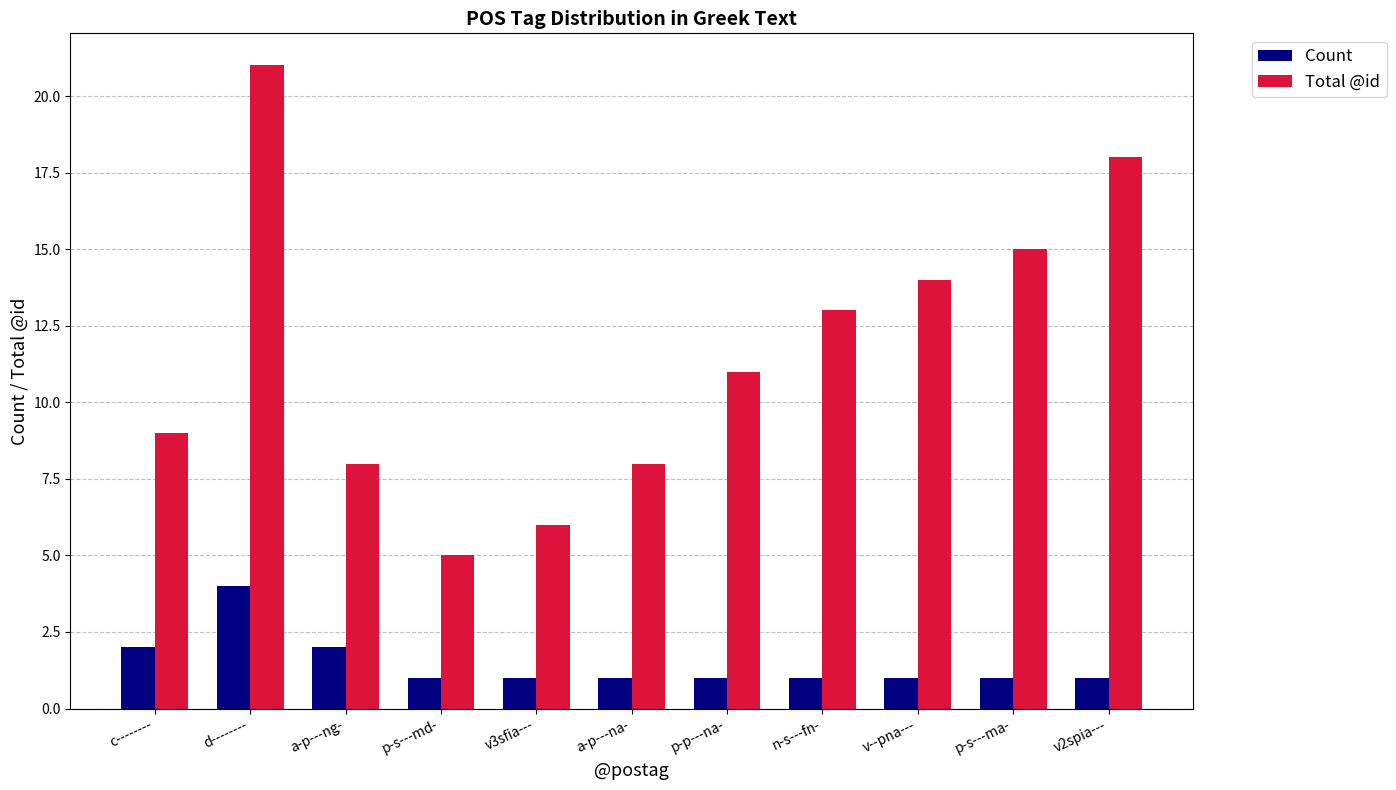

Reading left to right, what are all the values shown in this chart?

Count: 2	4	2	1	1	1	1	1	1	1	1
Total @id: 9	21	8	5	6	8	11	13	14	15	18